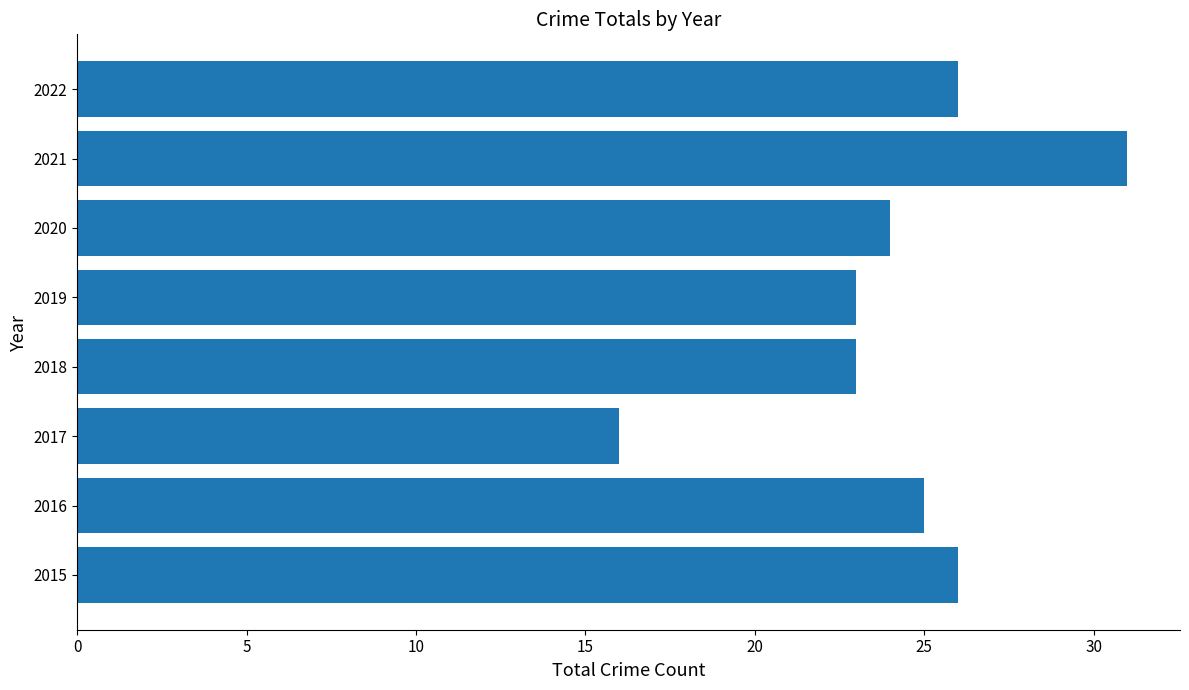

Read the value at 2016.

25